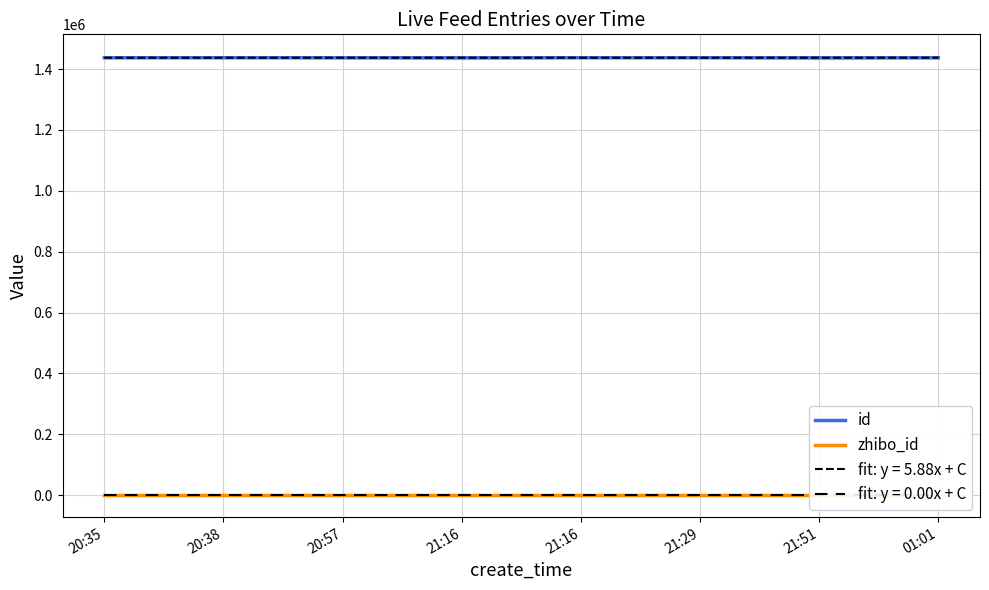

What is the approximate value of zhibo_id at 21:16?

152